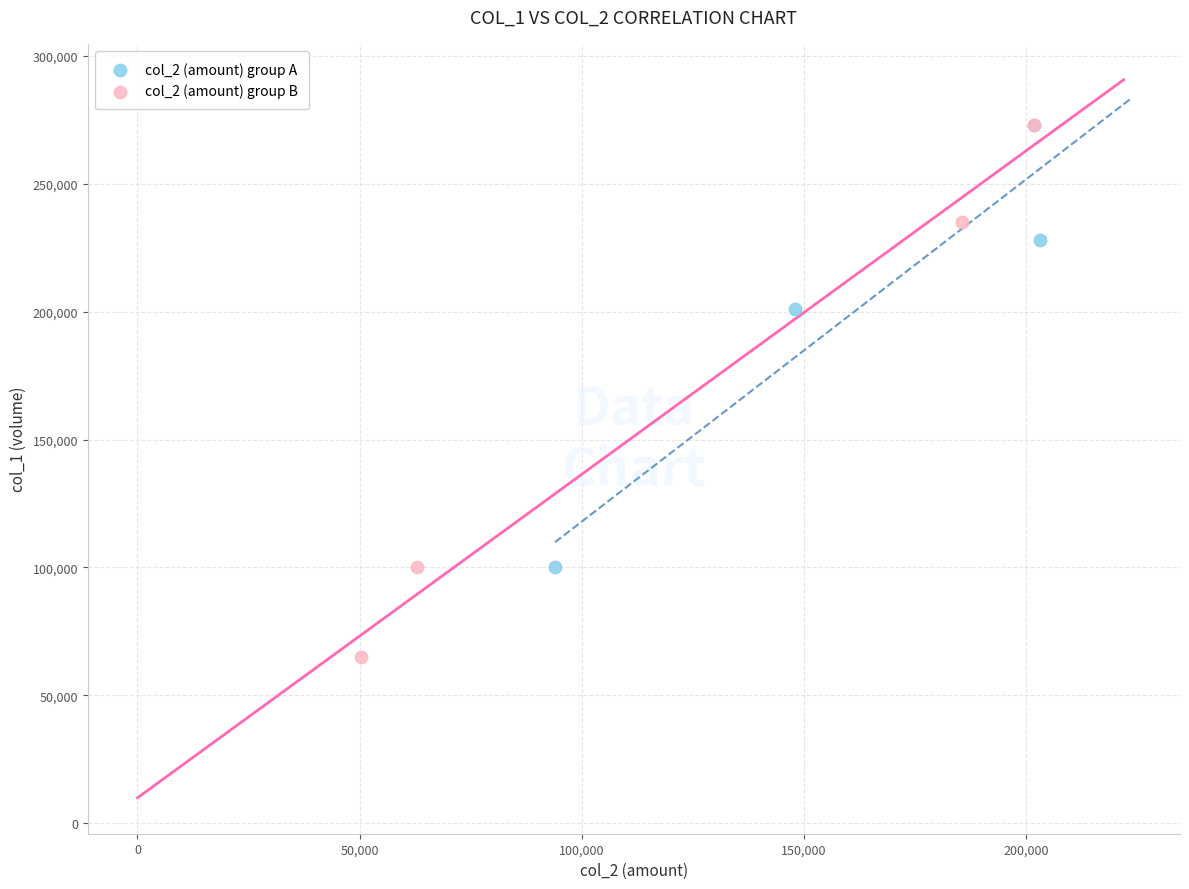

Which series has the widest spread of Y values?

col_2 (amount) group B